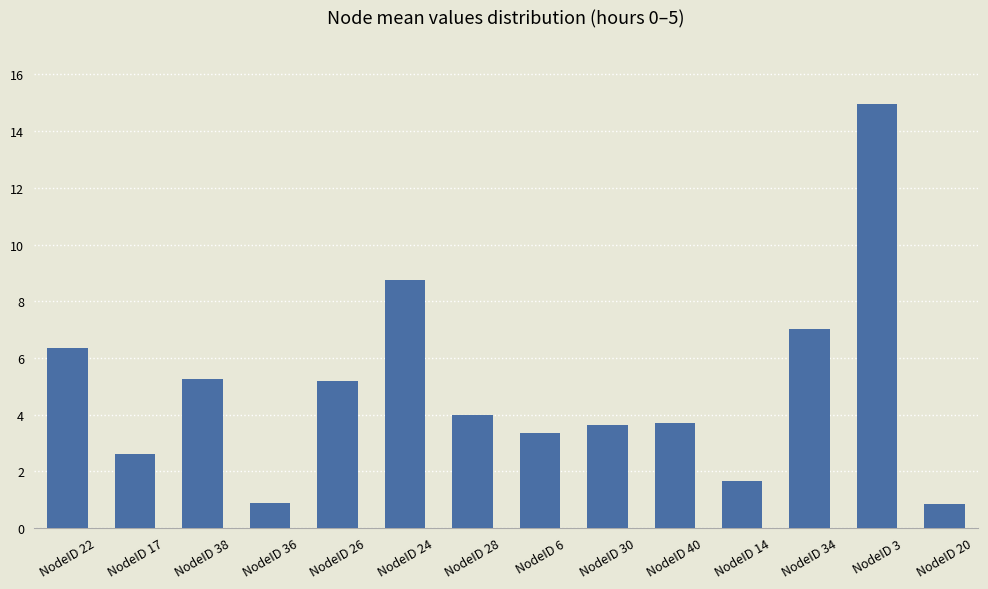

Is it true that the value at NodeID 17 is 2.6?

True